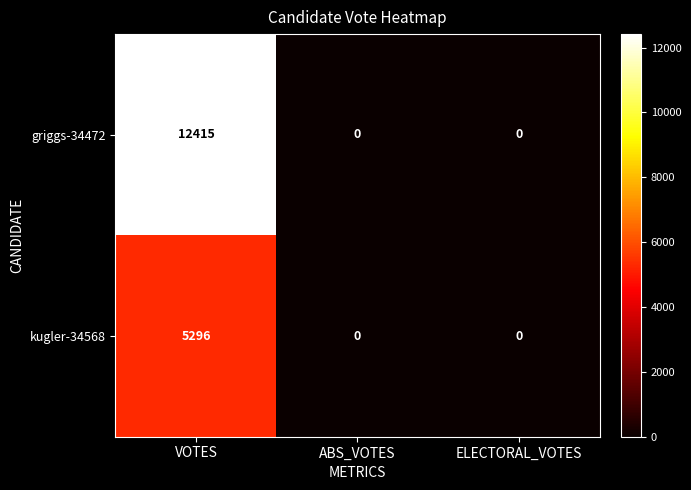

List the series in order of their peak value, lowest first.

kugler-34568, griggs-34472